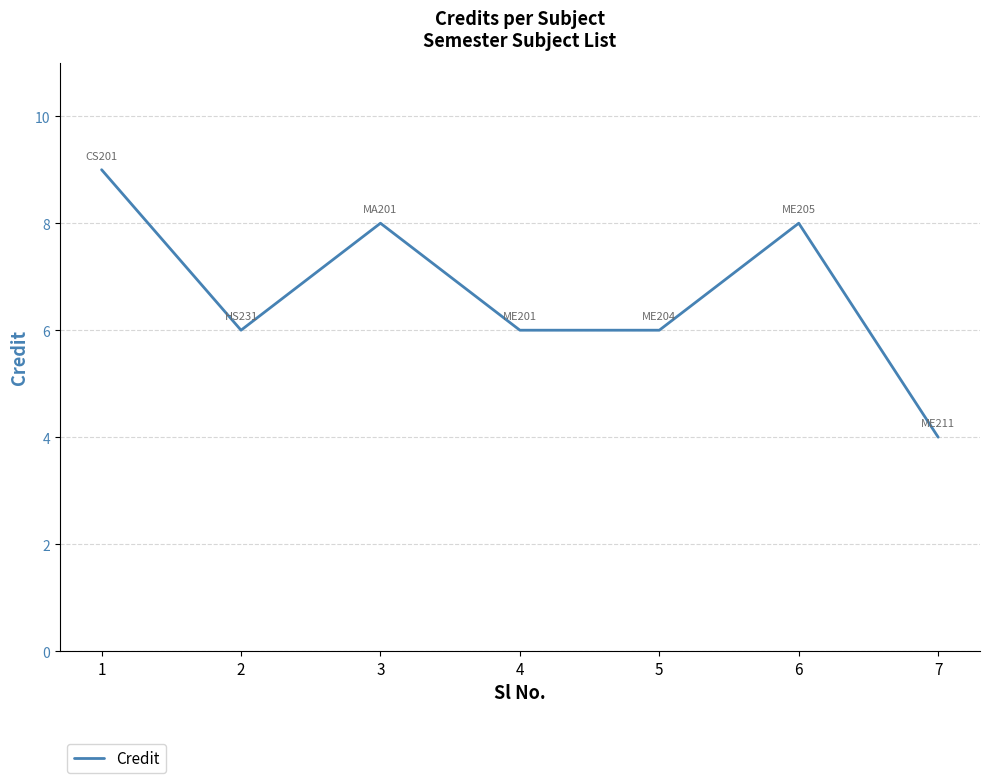

What is the change in value from 1 to 3?

-1